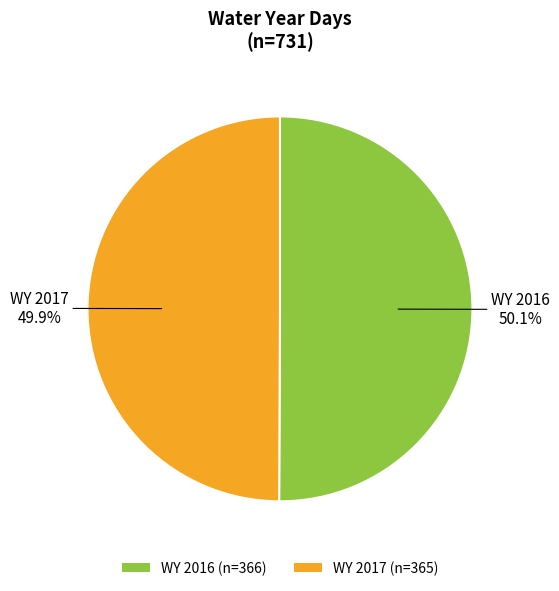

Is there a majority slice in this chart?

Yes